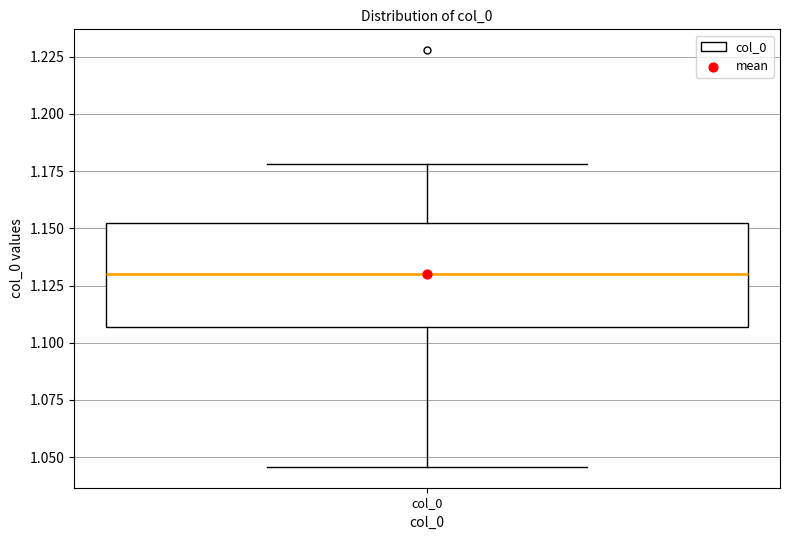

Where is the lower edge of the box for col_0 on the y-axis? The values are not printed on the chart, so give them approximately, as read against the axis.

1.105